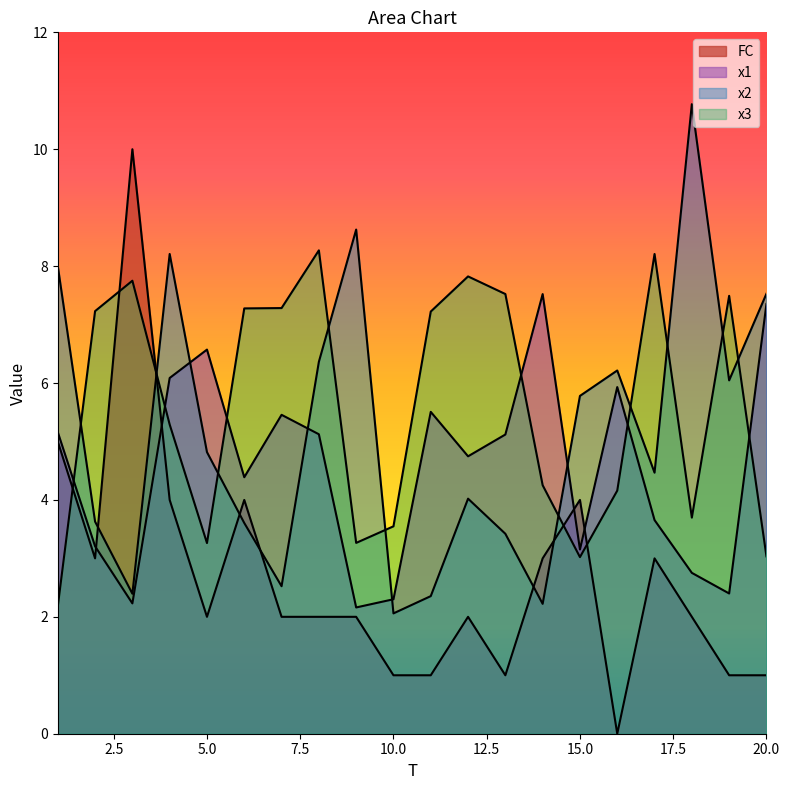

Which category has the highest value across all series?

18